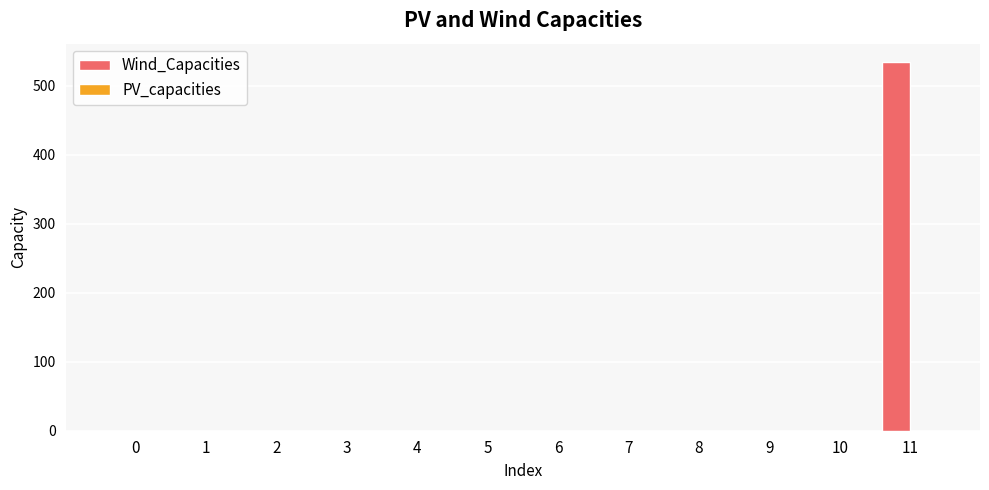

What is the sum of all values?

534.1